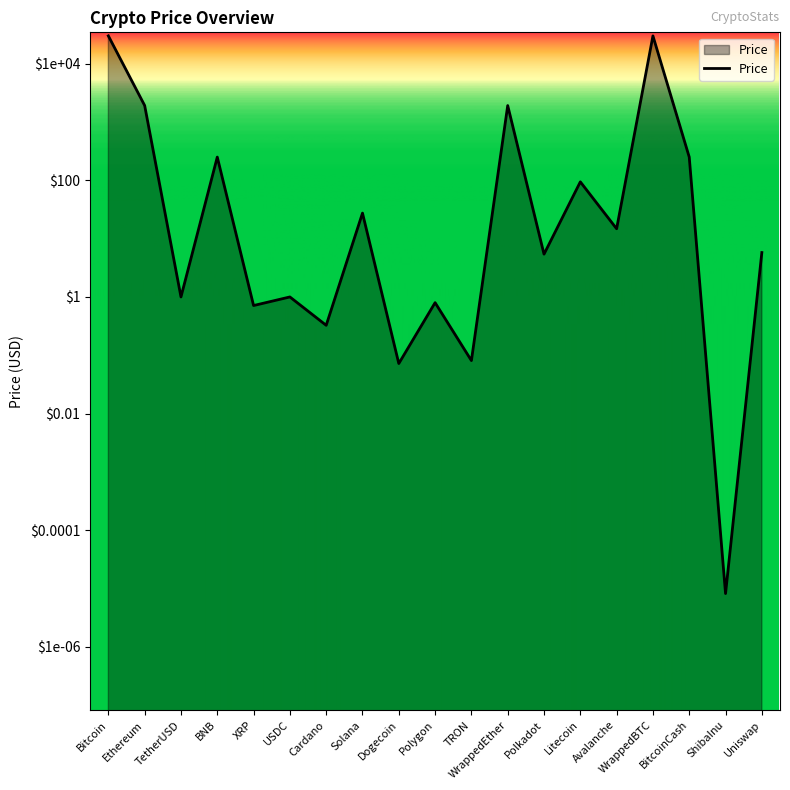

Approximately how many times larger is the value at WrappedBTC compared to WrappedEther?

15.7